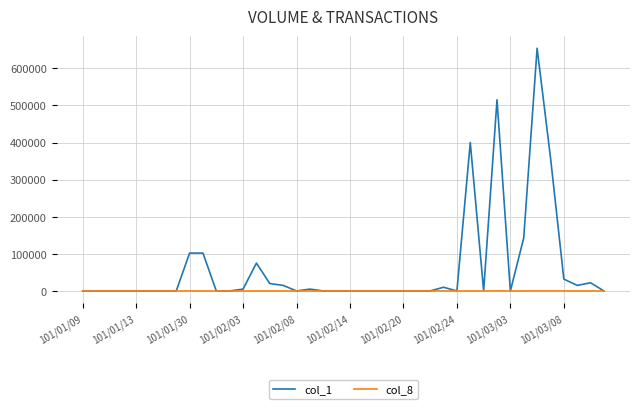

Does the chart have visible grid lines?

Yes